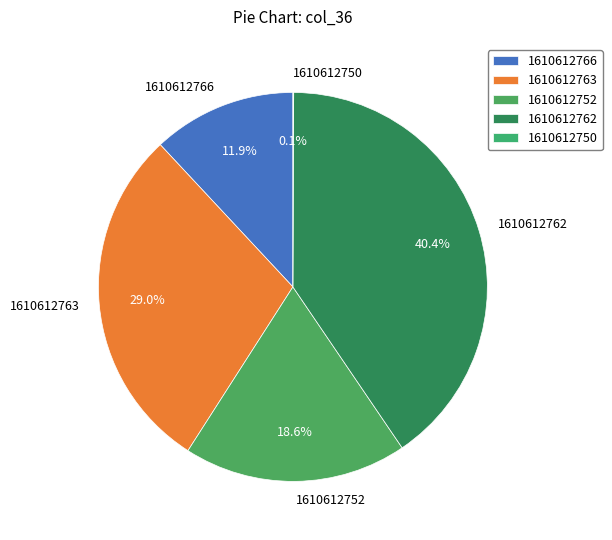

Approximately how many times larger is the value at 1610612762 compared to 1610612752?

2.2